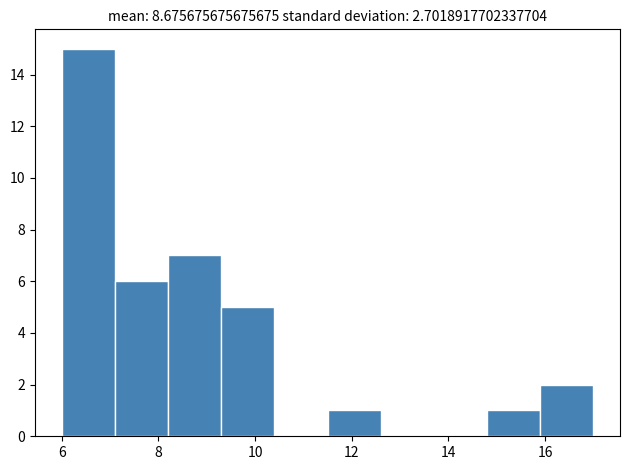

How tall is the bar that spans 6.0 to 7.1 on the x-axis? Neither the bar edges nor the heights are printed on the chart, so give them approximately, as read against the axes.

15